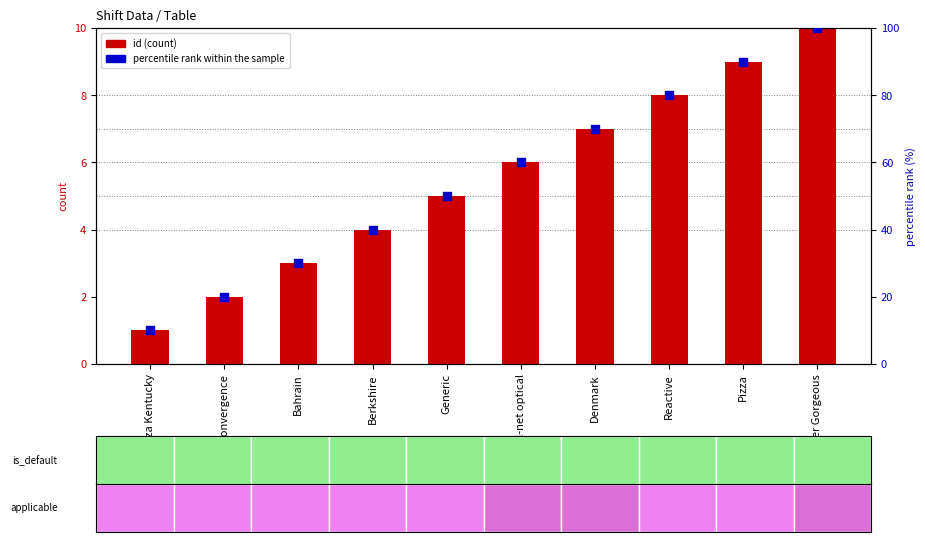

What is the total value across all series at Reactive?

88